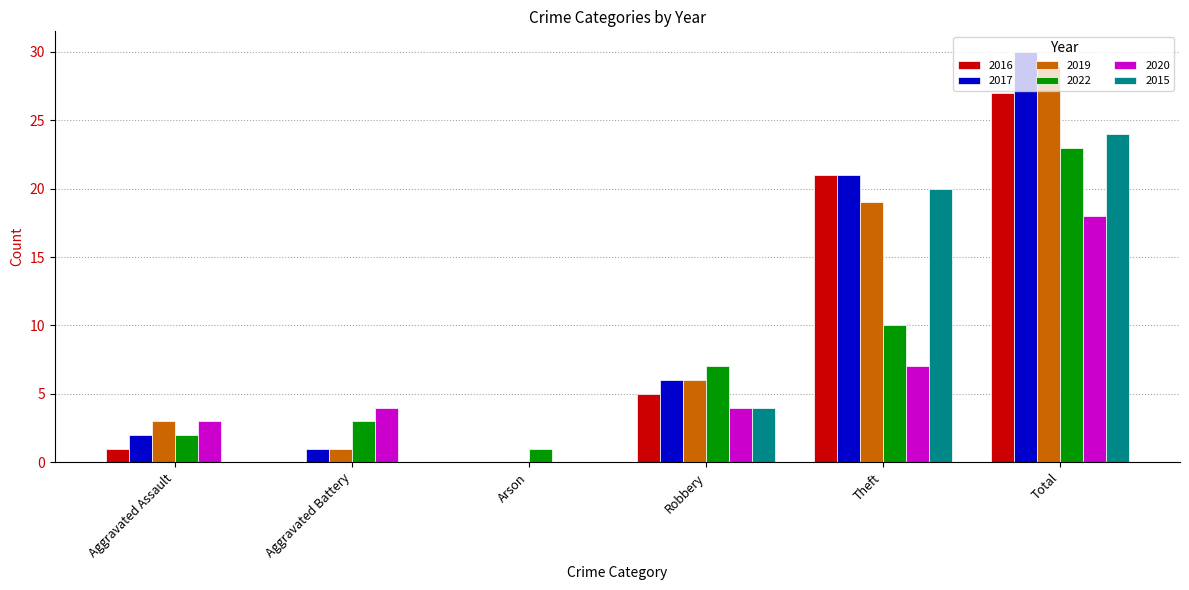

Where is 2022 nearest to the value 12?

Theft